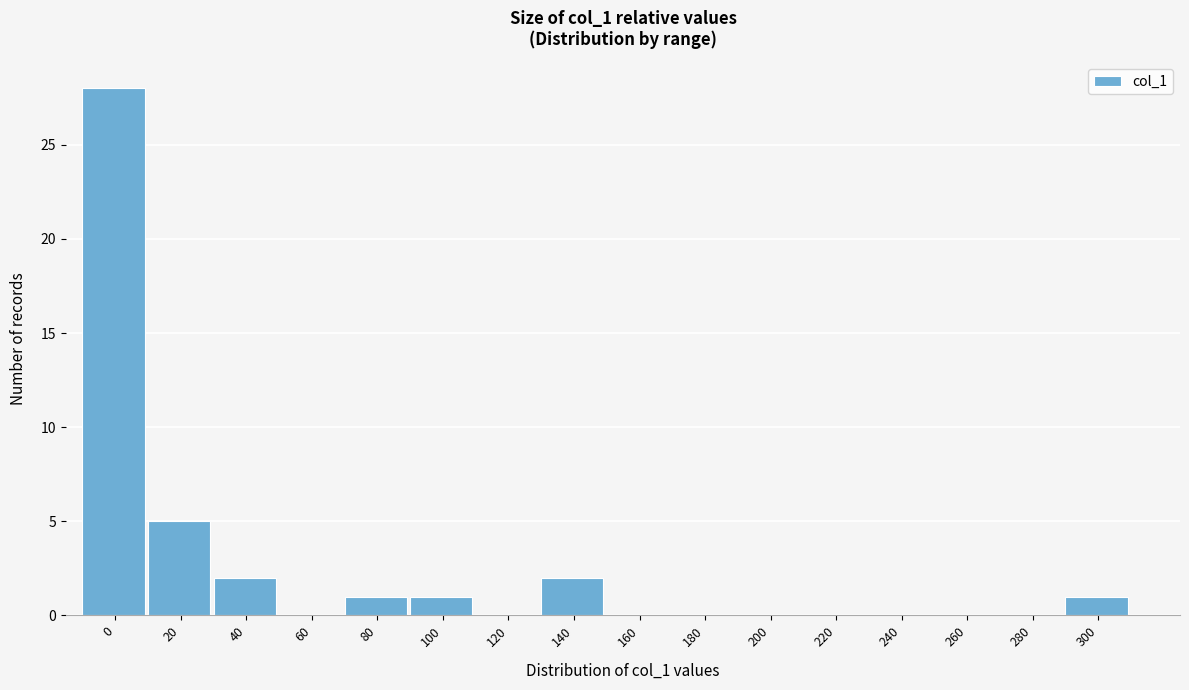

Reading right to left, transcribe all the data shown in this chart.

300=1	280=0	260=0	240=0	220=0	200=0	180=0	160=0	140=2	120=0	100=1	80=1	60=0	40=2	20=5	0=28